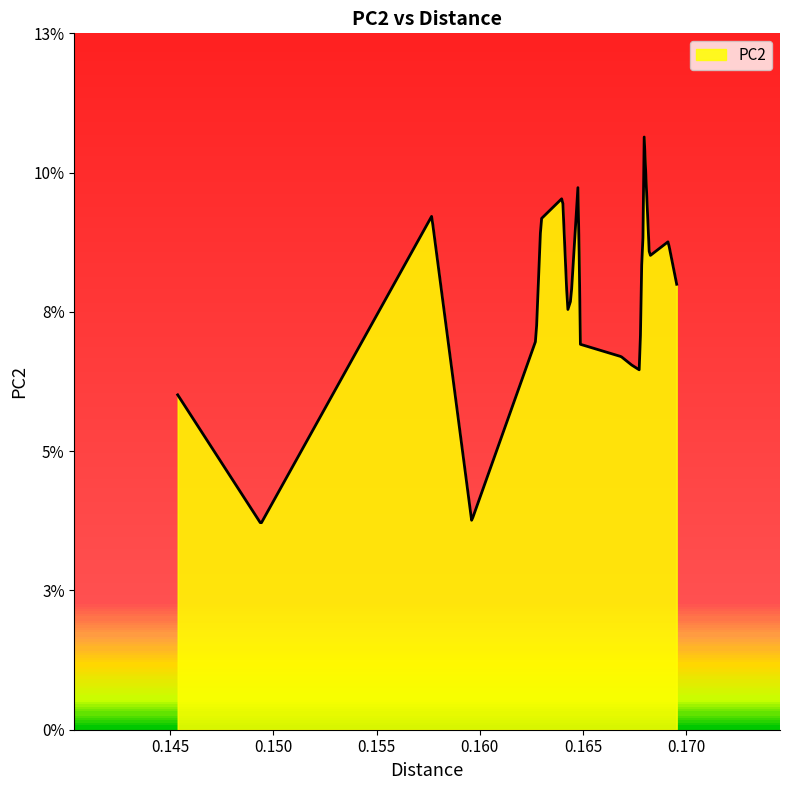

What is the sum of all values?

1.5